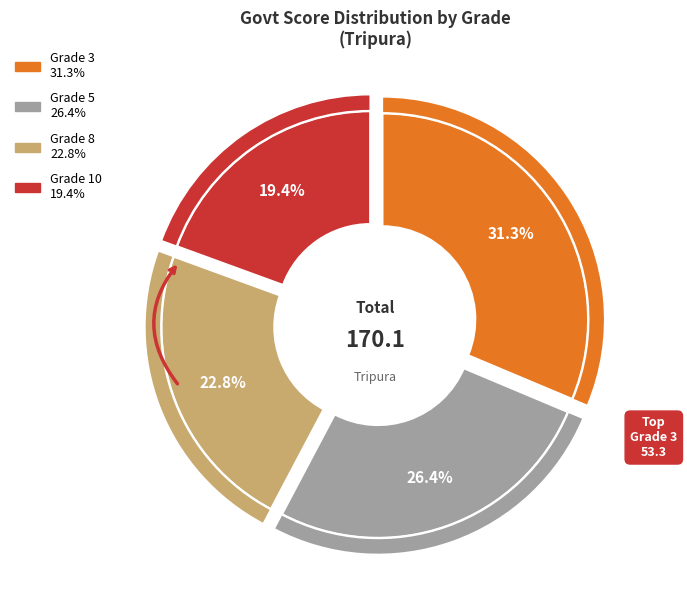

Is Grade 10 the majority of the pie?

No